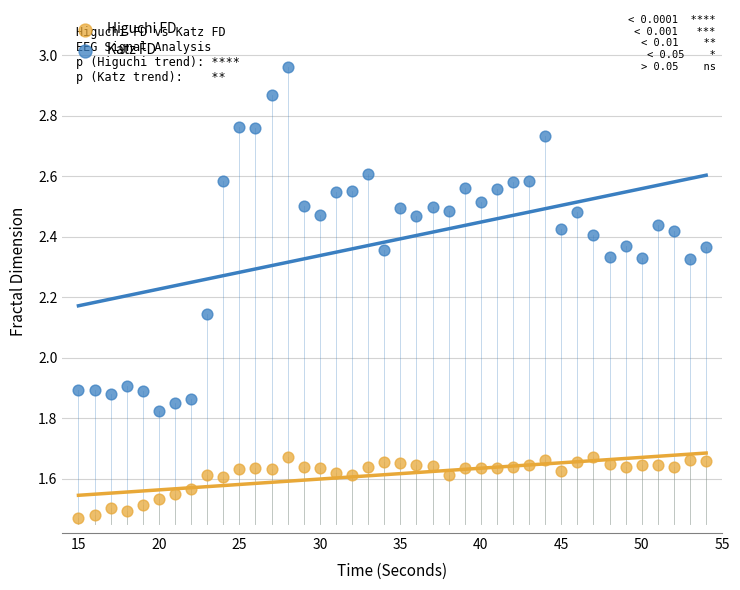

Which series contains the highest Y value?

Katz FD